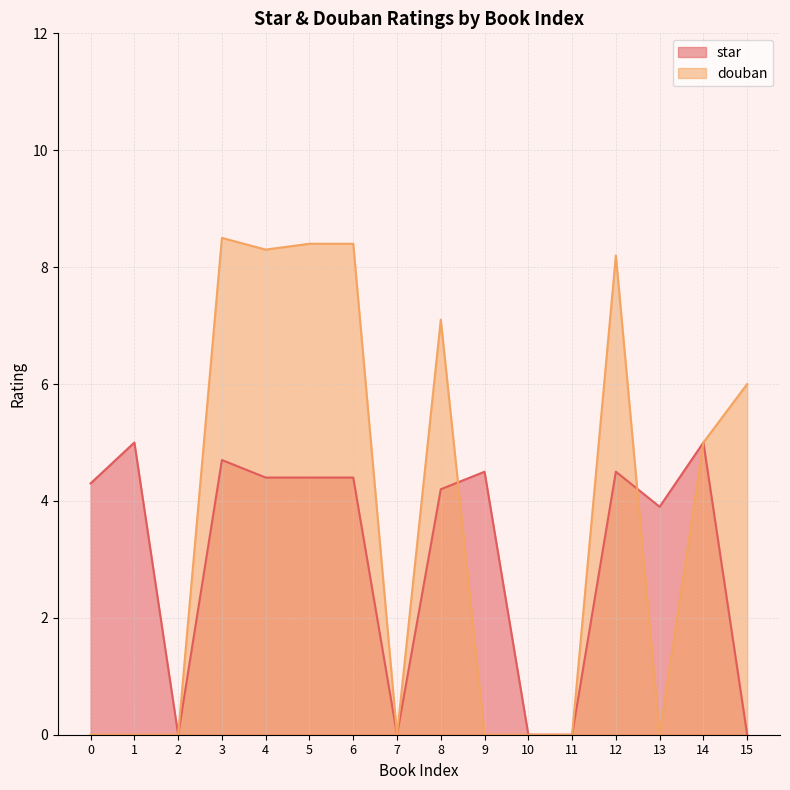

True or false: douban has a value of 4.1 at 3.

False